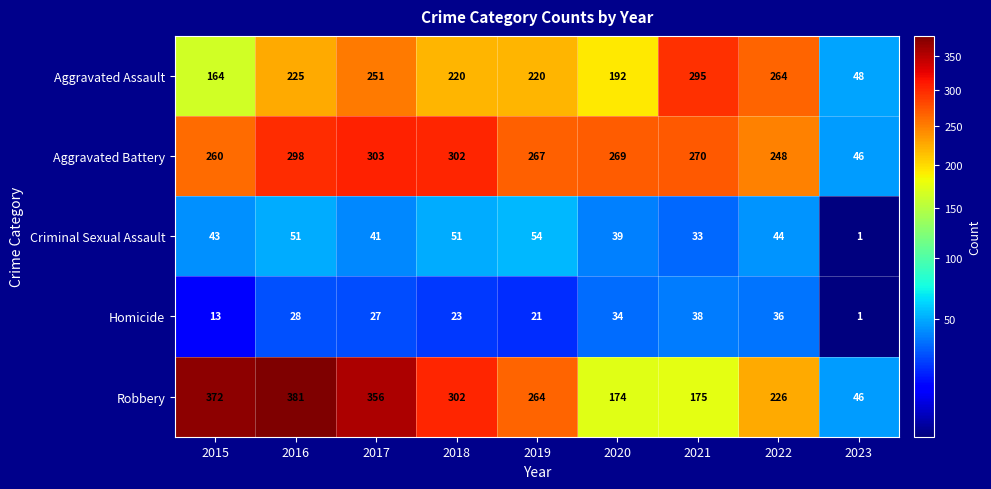

List the series in order of their peak value, highest first.

Robbery, Aggravated Battery, Aggravated Assault, Criminal Sexual Assault, Homicide